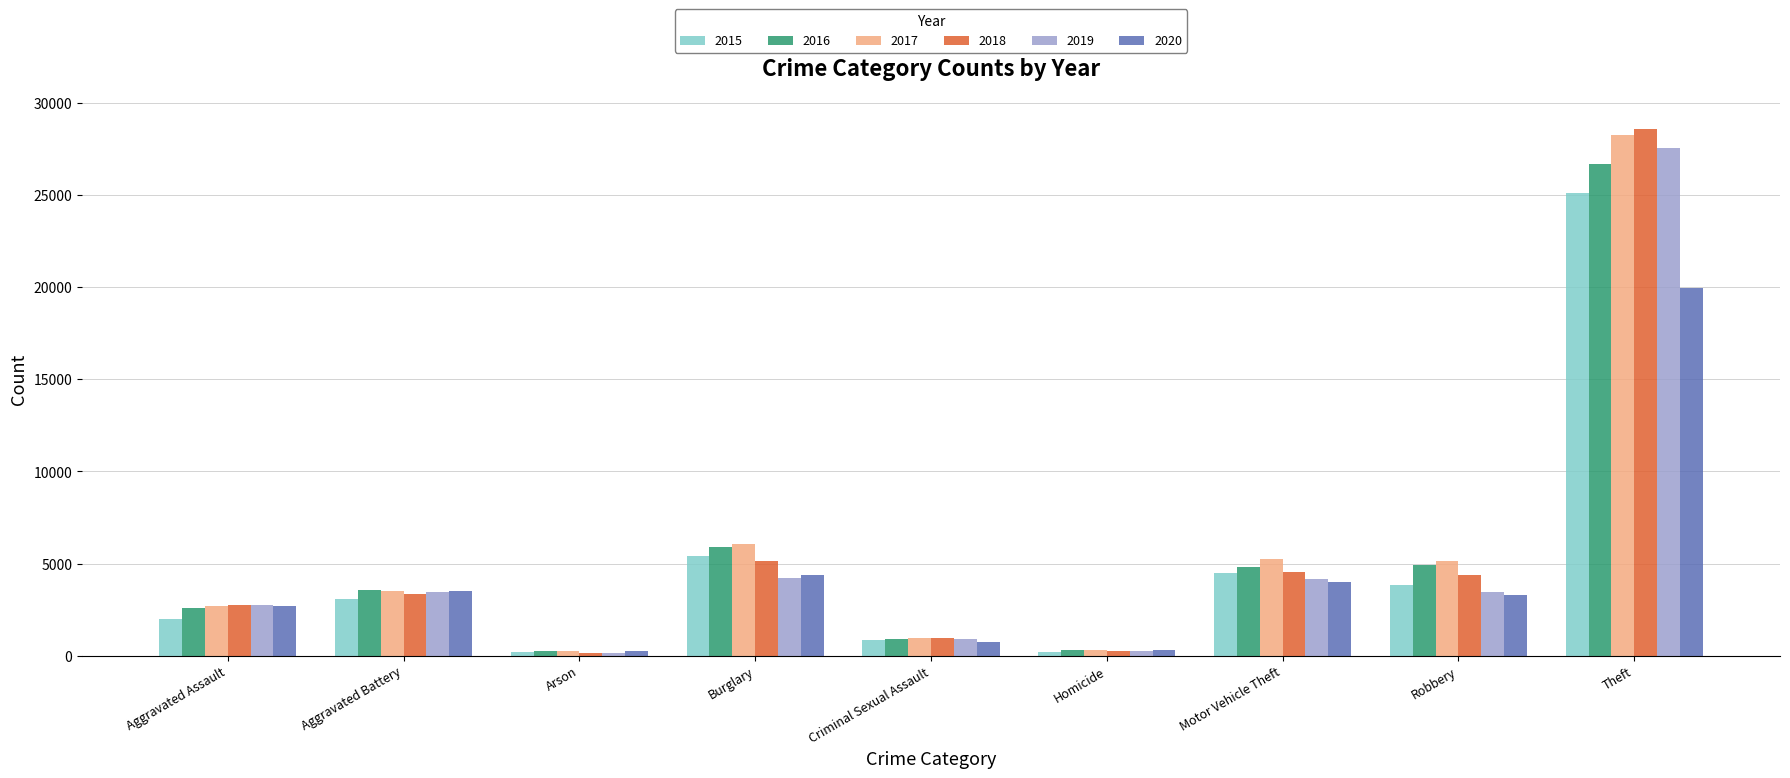

Is the value of 2017 at Homicide greater than the value of 2015 at Aggravated Assault?

No